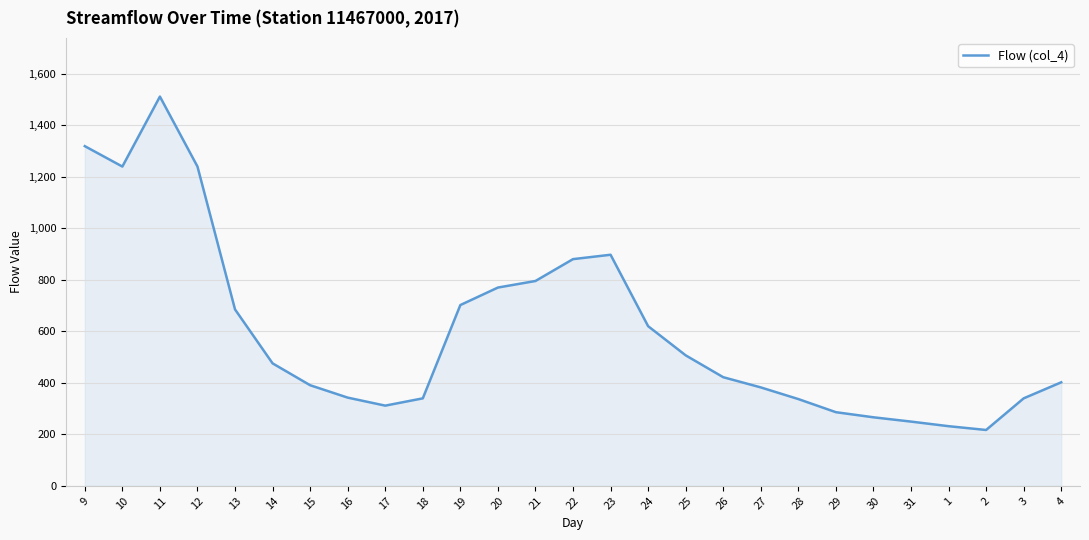

The chart shows a value of 71.1 at 2. True or false?

False